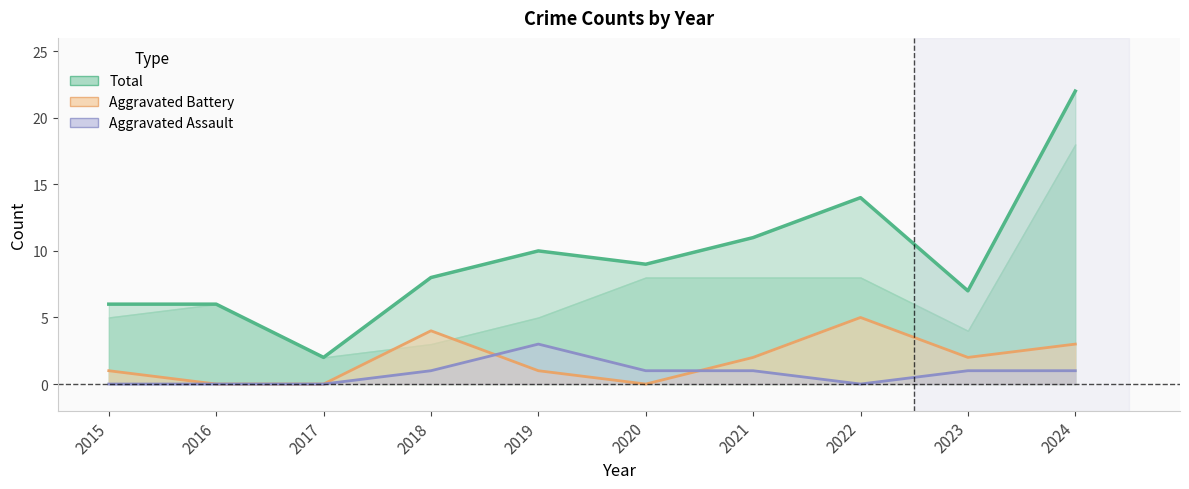

Count the number of data series in this chart.

3